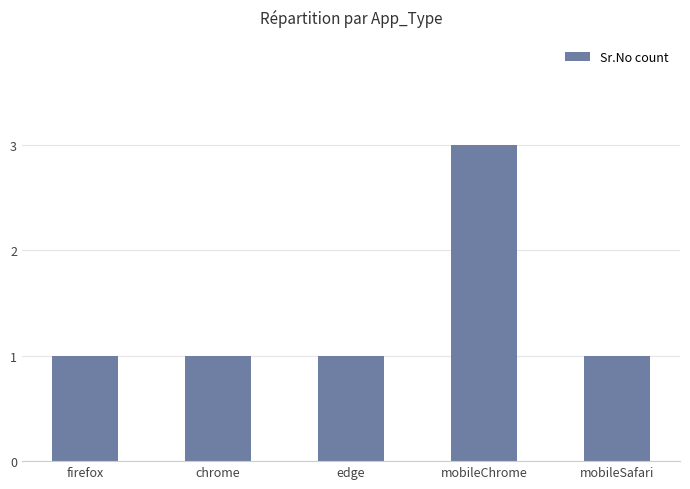

What is the minimum value shown in the chart?

1